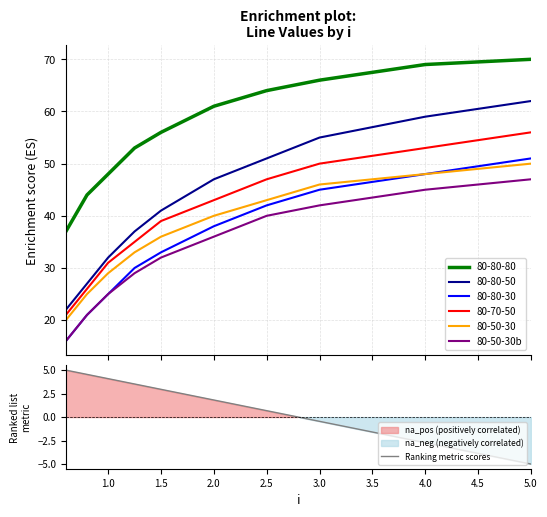

What is the difference between the second highest and second lowest values in the 80-80-80 series?

25